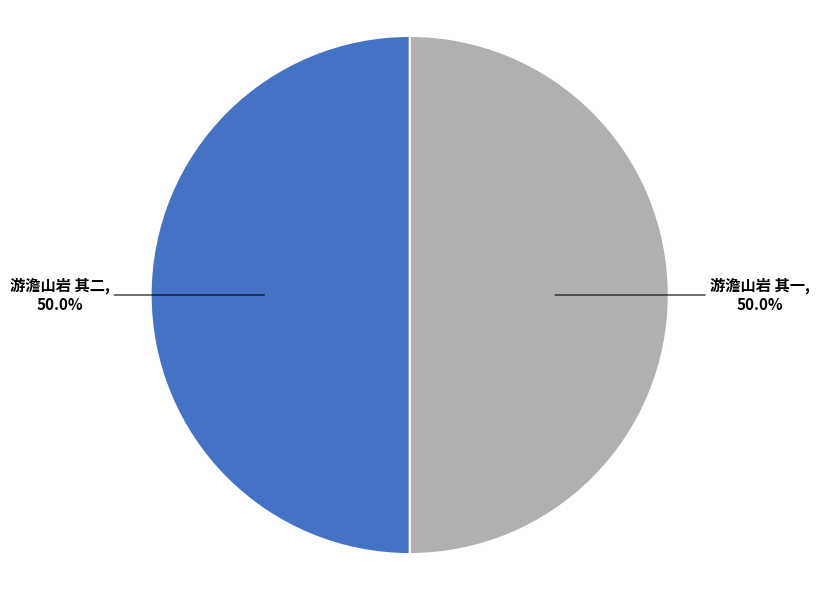

True or false: 游澹山岩 其二 accounts for 50% of the total.

True